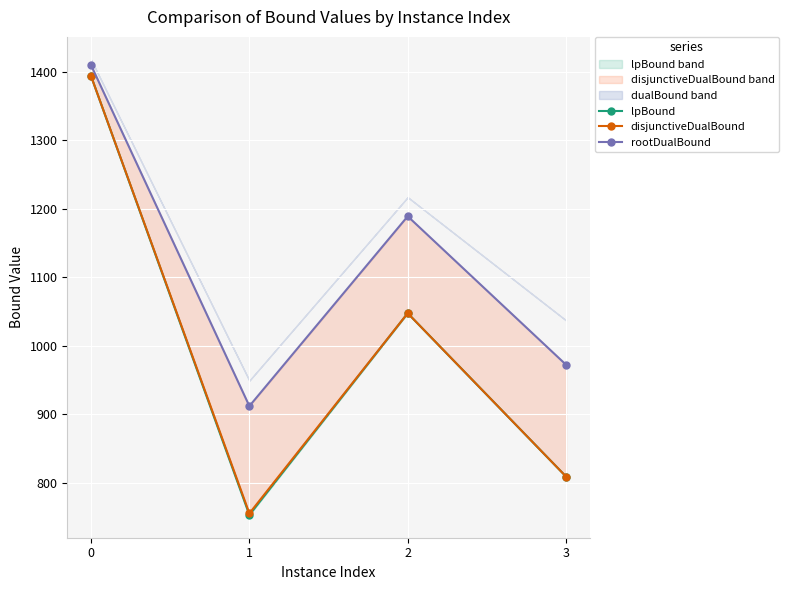

Which series has the largest range (max minus min)?

lpBound